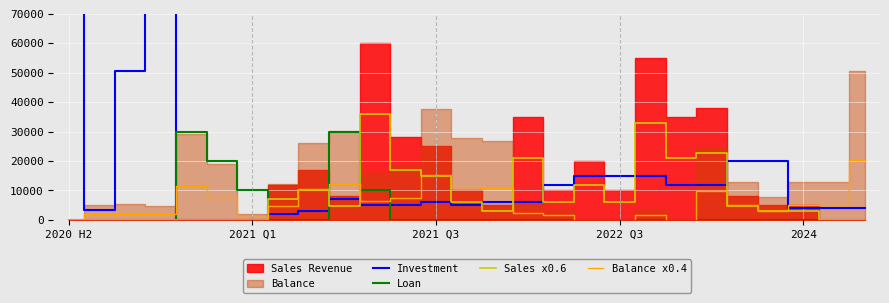

What is the average value of the Loan series?

3703.7